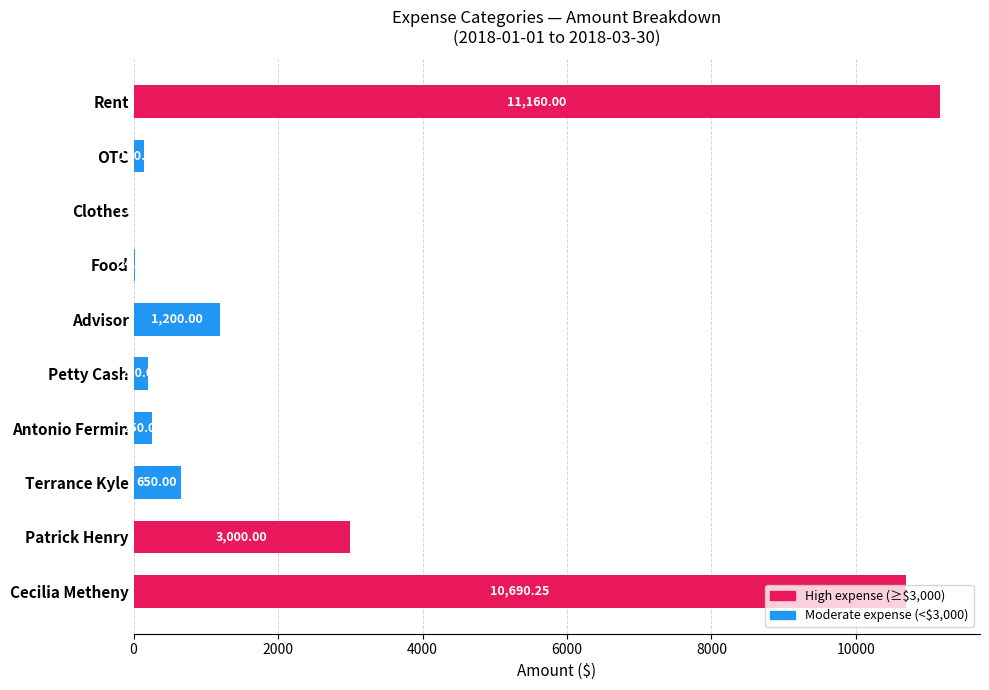

Approximately how many times larger is the value at Advisor compared to Food?

49.4